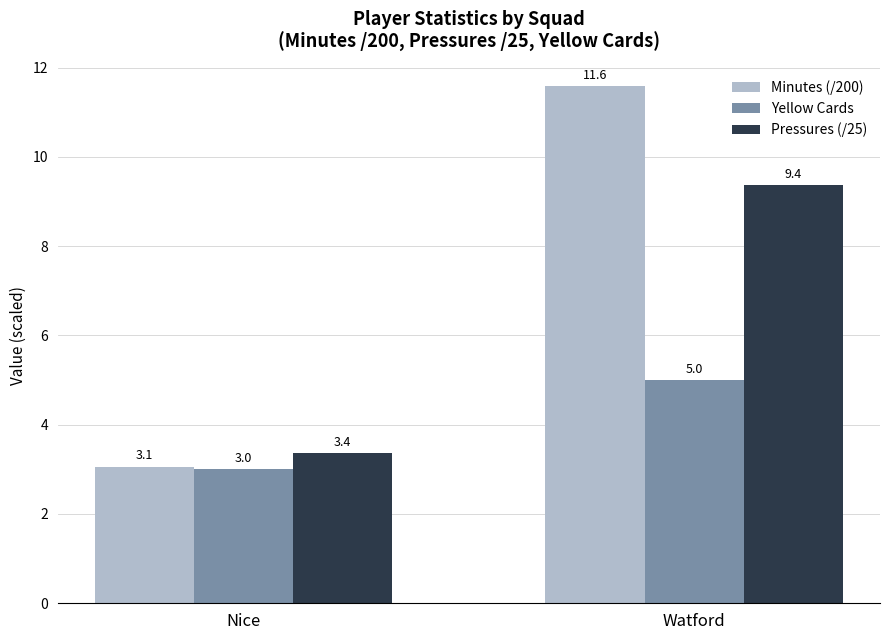

Is the value of Minutes (/200) at Nice greater than the value of Yellow Cards at Watford?

No